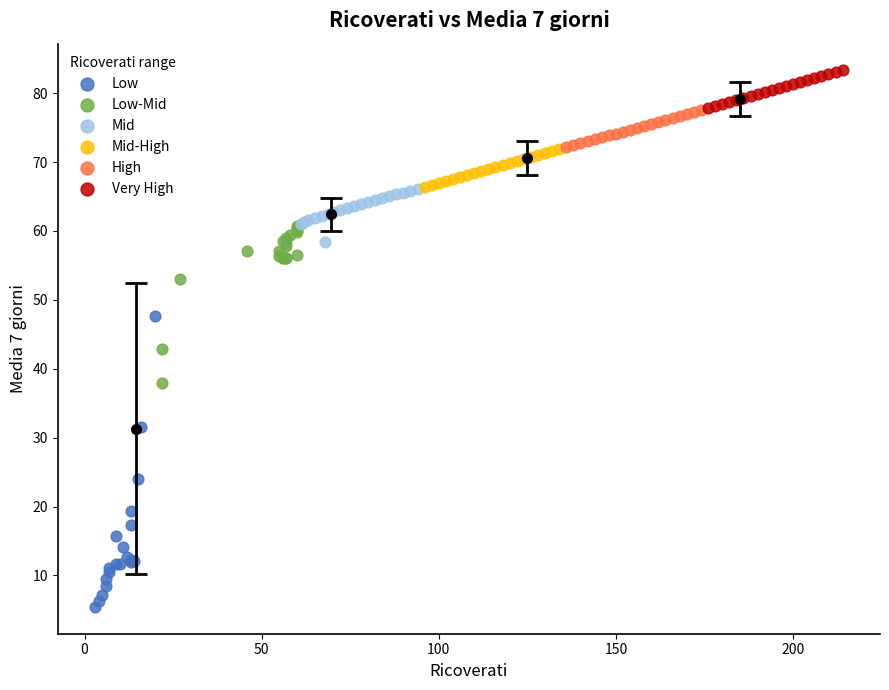

Which series contains the highest Y value?

Very High